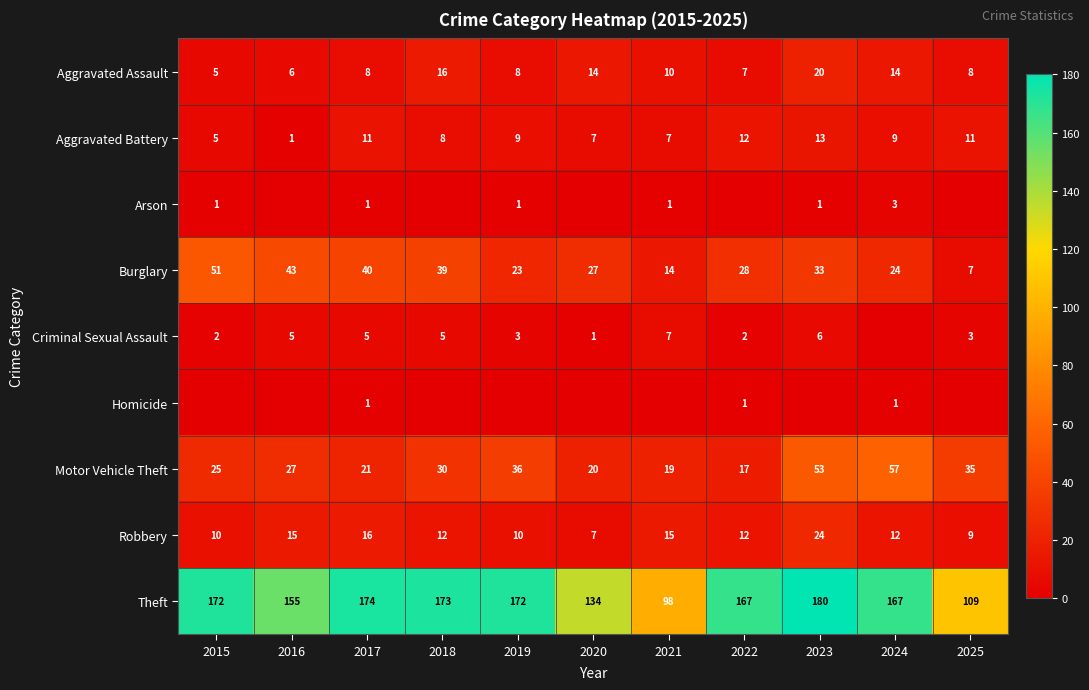

The value of Criminal Sexual Assault at 2020 is 1. True or false?

True